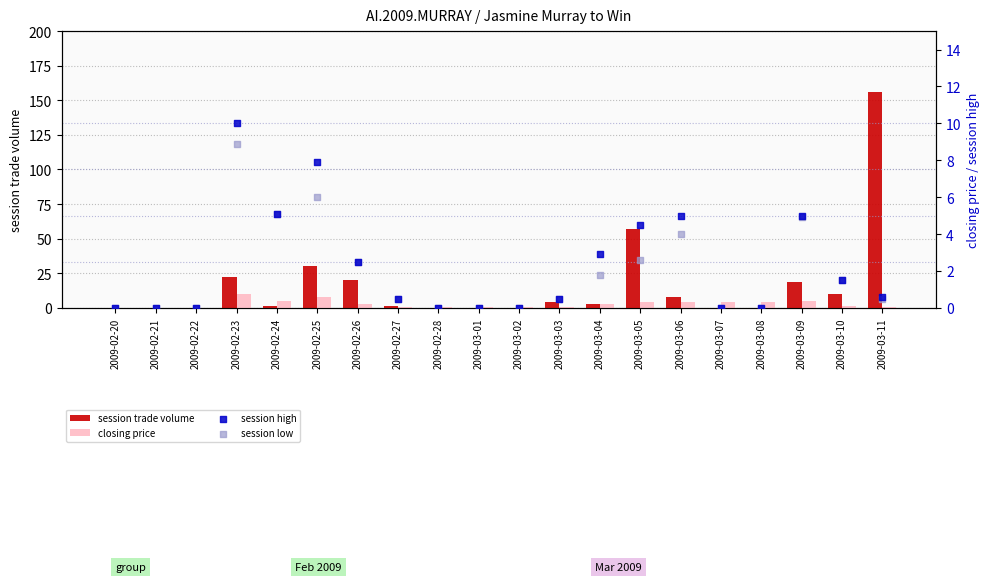

What is the total value across all series at 2009-03-05?

68.6